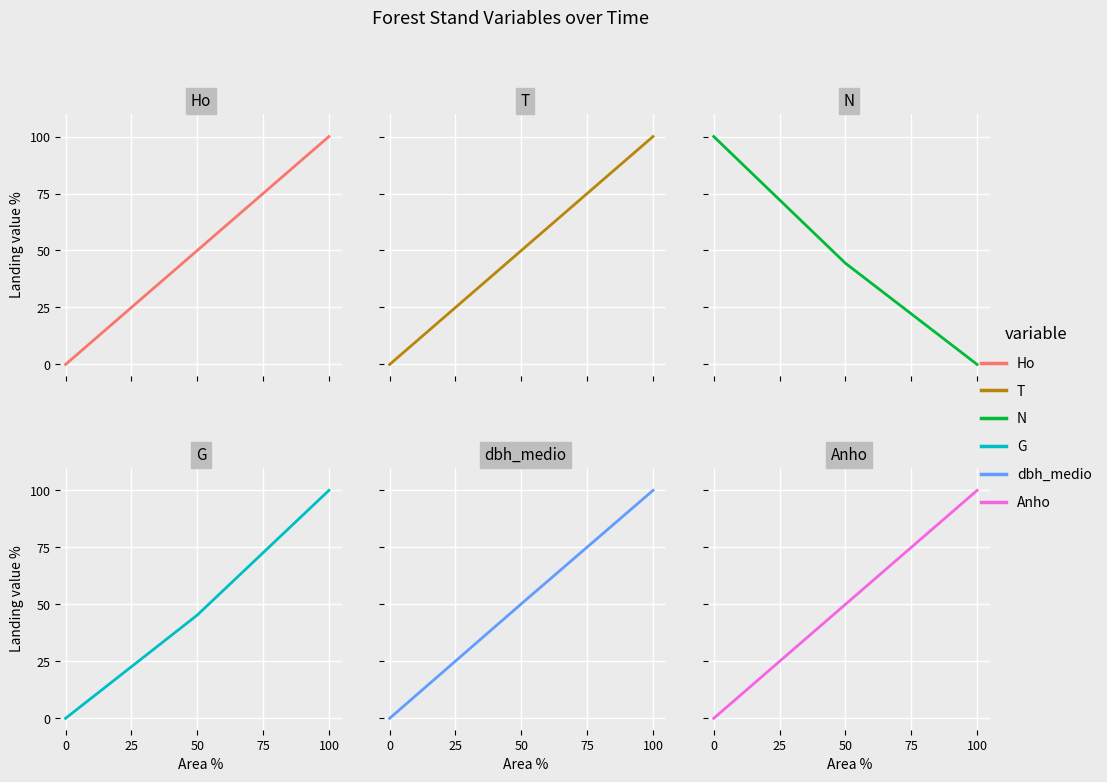

What is the difference between the highest and lowest values at 0?

100.0